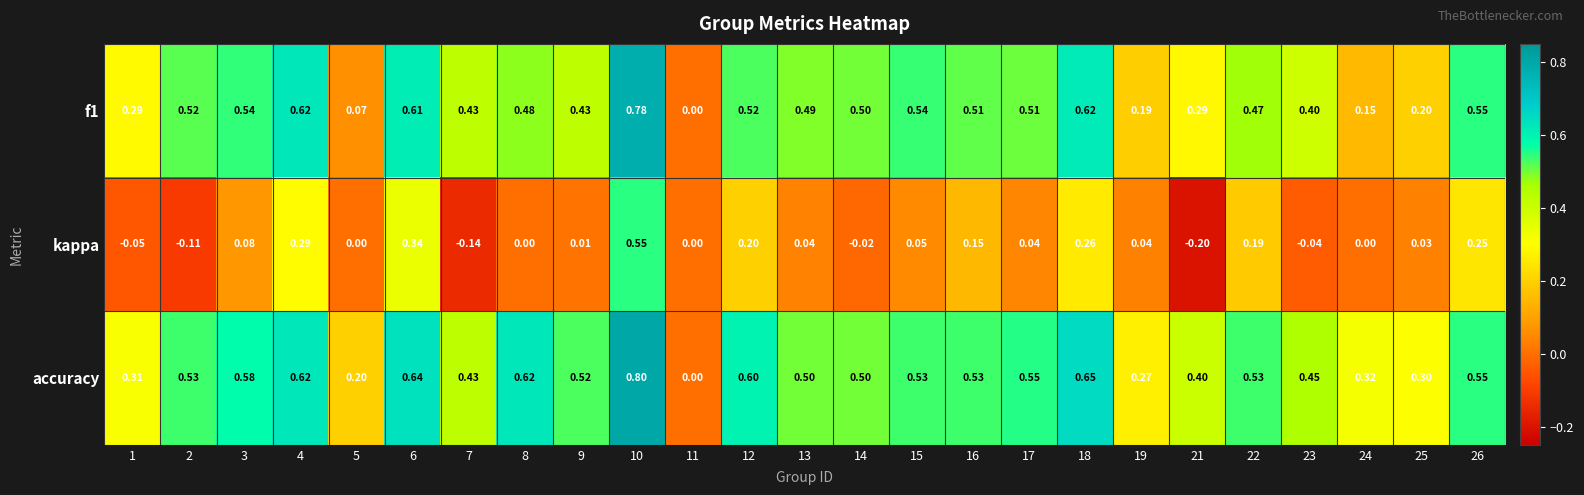

Which category has the highest value across all series?

10